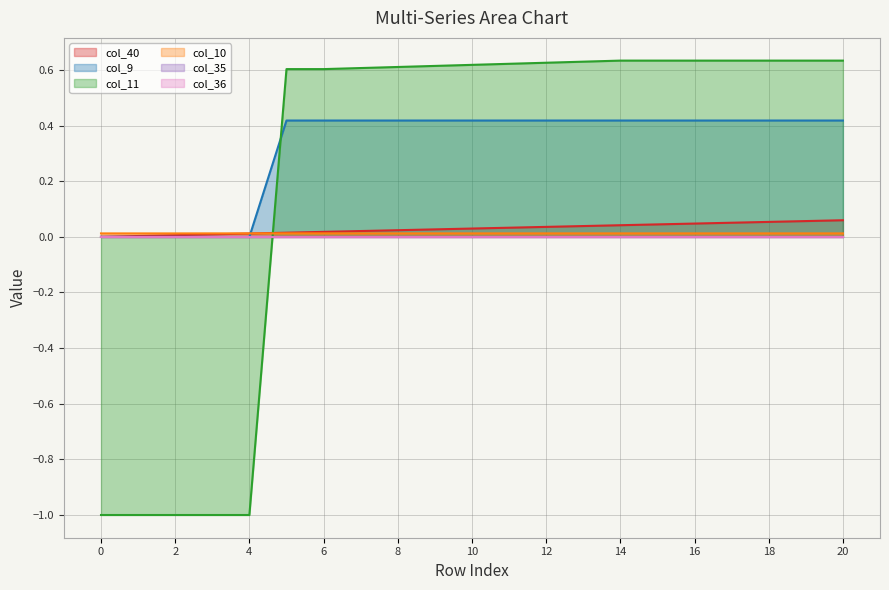

After their last crossing, which series has the higher values: col_10 or col_11?

col_11